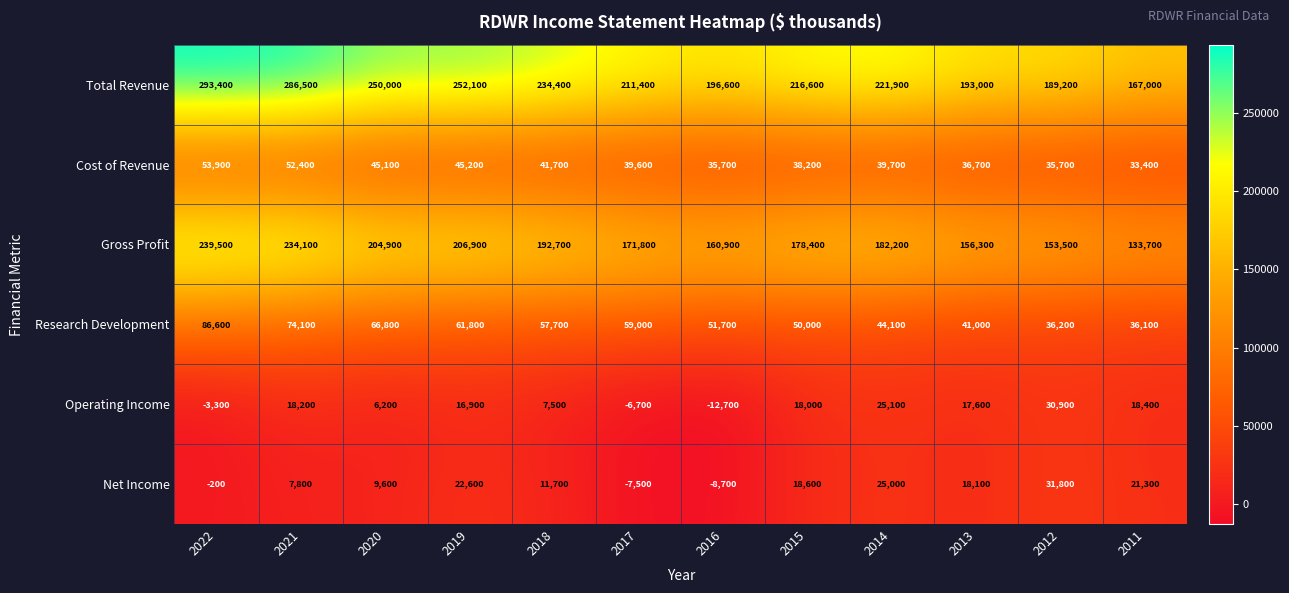

Which series has the largest total across all categories?

Total Revenue